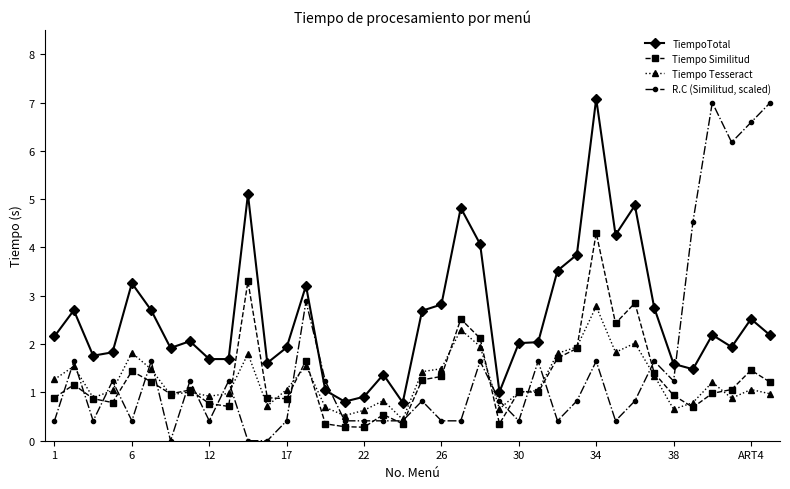

What is the sum of all R.C (Similitud, scaled) values?

59.3